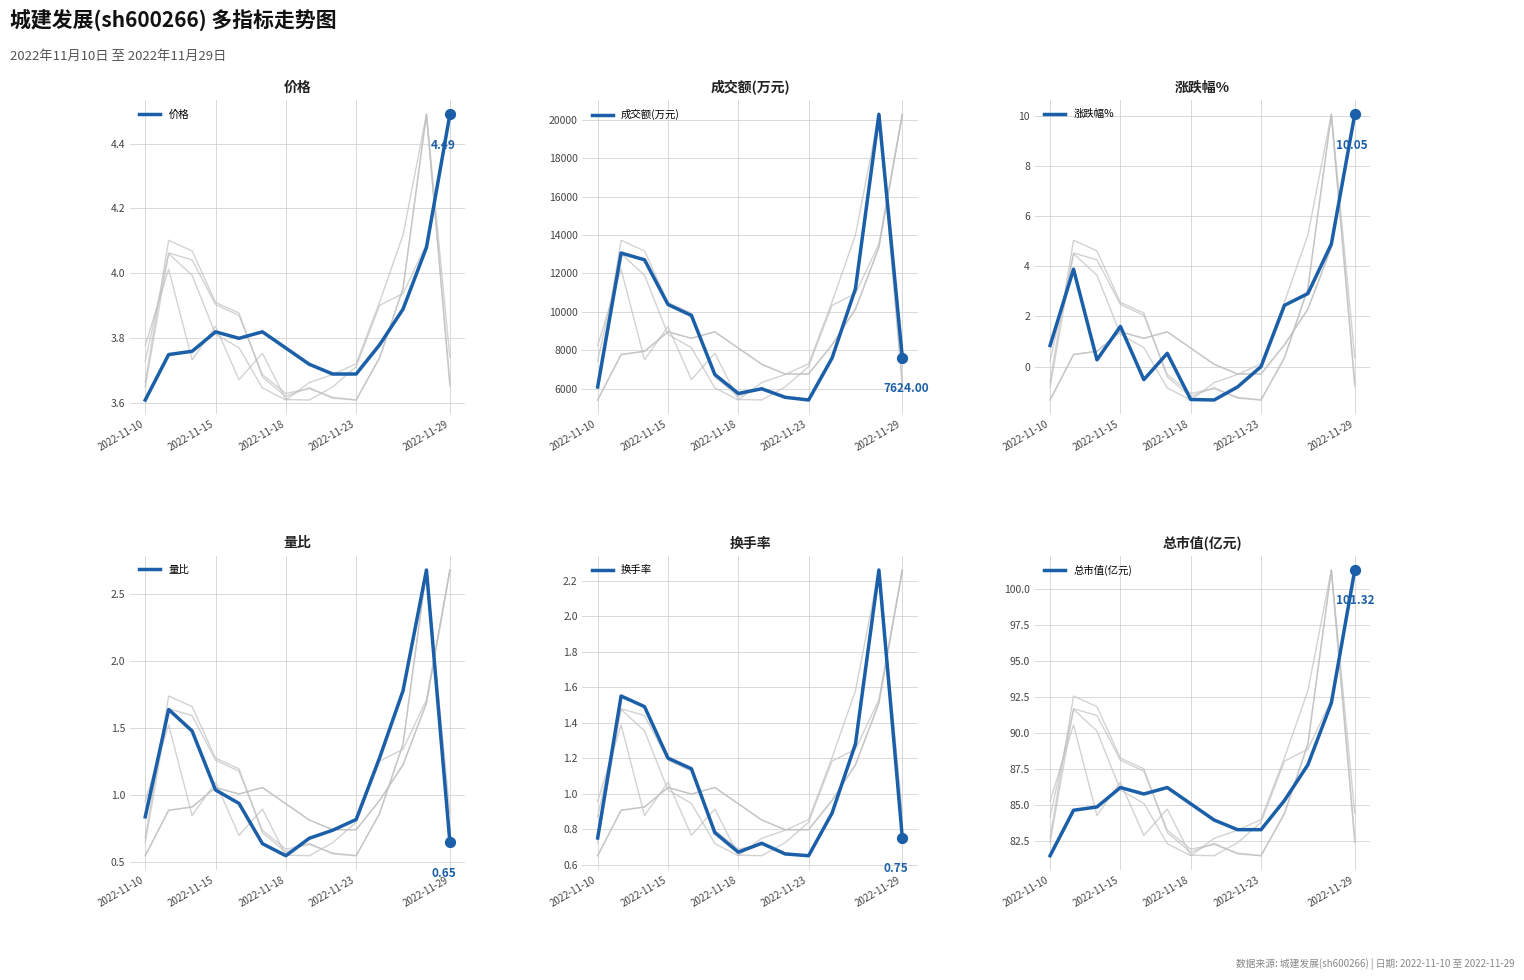

Which series contains the highest Y value?

成交额(万元)